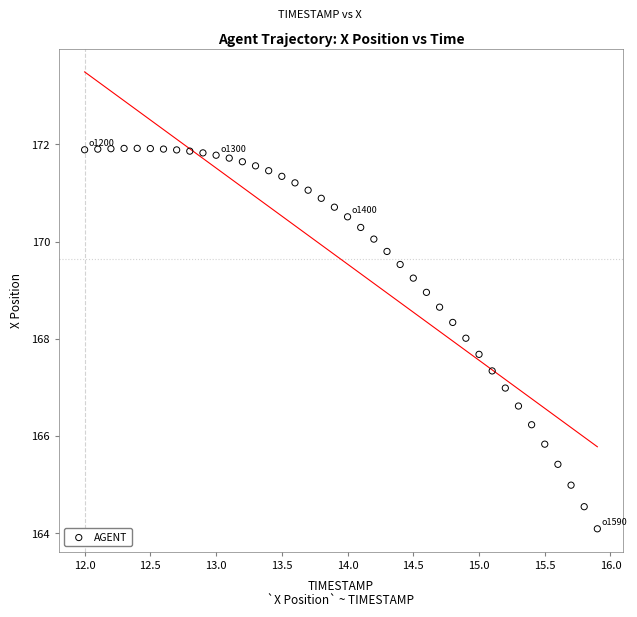

What is the range of Y values (max minus min)?

7.8